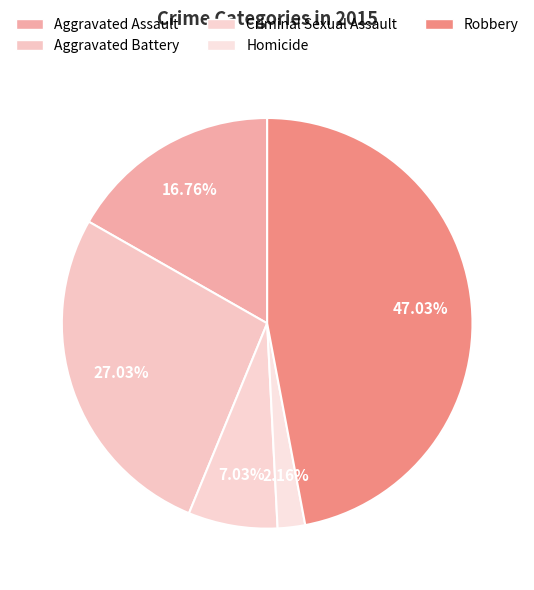

Is there any slice that represents more than half of the pie?

No